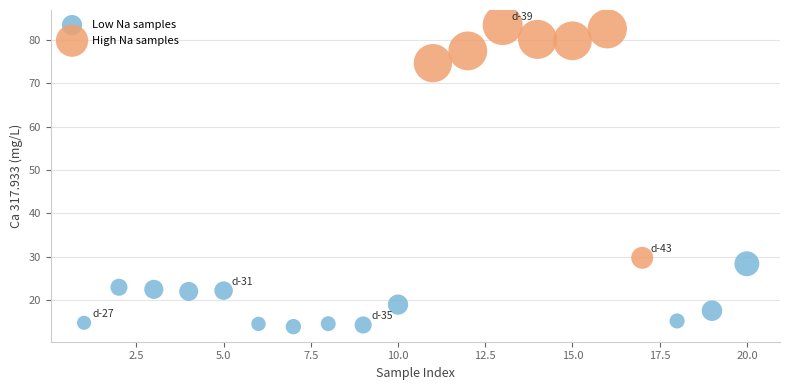

What are all the series names shown in the legend?

Low Na samples, High Na samples